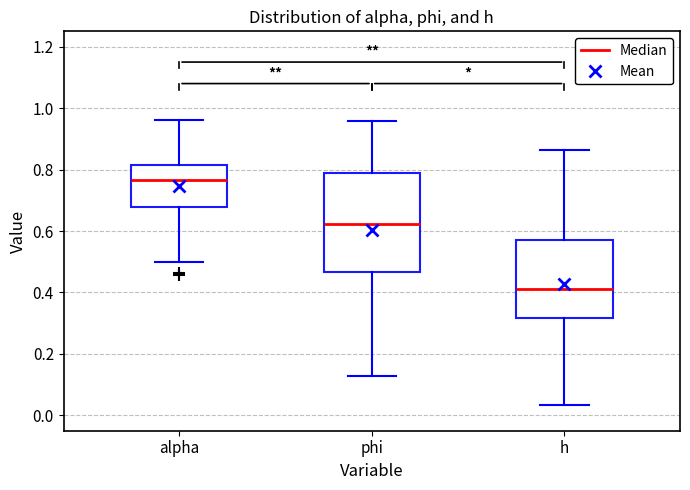

Reading left to right, transcribe this box plot: for each box, give where its median line is, the range the box spans, and where its two whiskers end, as read against the y-axis. The values are not printed on the chart, so give them approximately, as read against the axis.

alpha: median 0.76, box 0.68 to 0.82, whiskers 0.50 to 0.96
phi: median 0.62, box 0.46 to 0.78, whiskers 0.12 to 0.96
h: median 0.42, box 0.32 to 0.58, whiskers 0.04 to 0.86